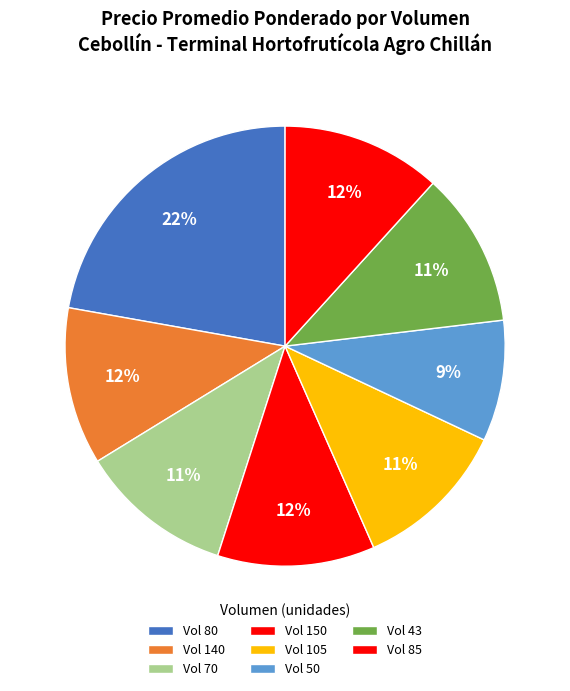

How many slices are in this pie chart?

8